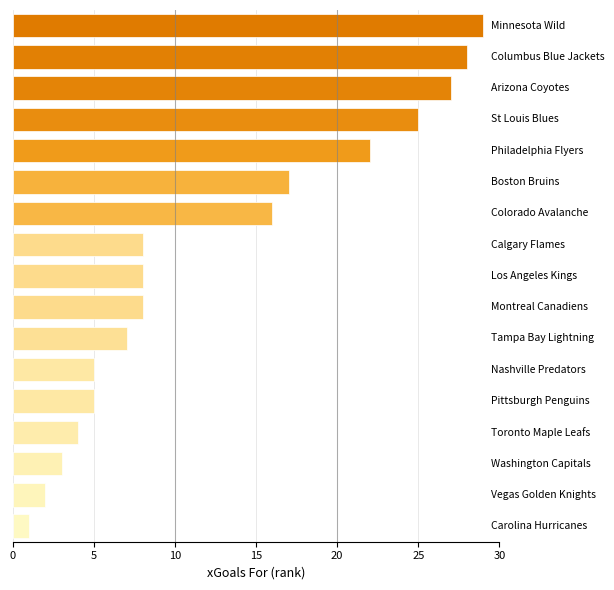

Count the number of data series in this chart.

1